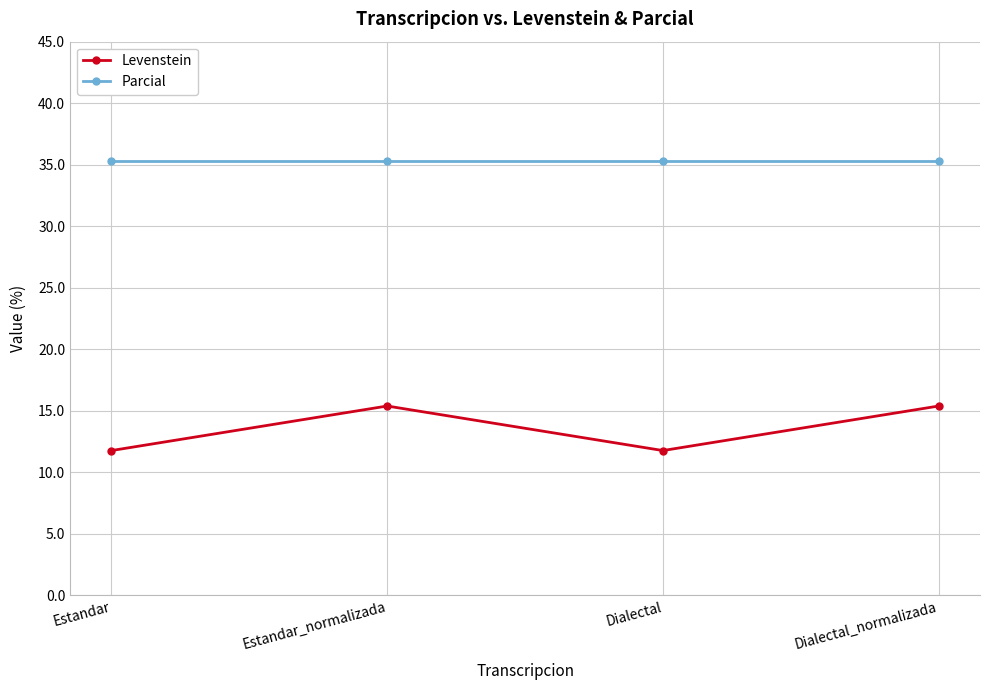

Which series has the largest range (max minus min)?

Levenstein